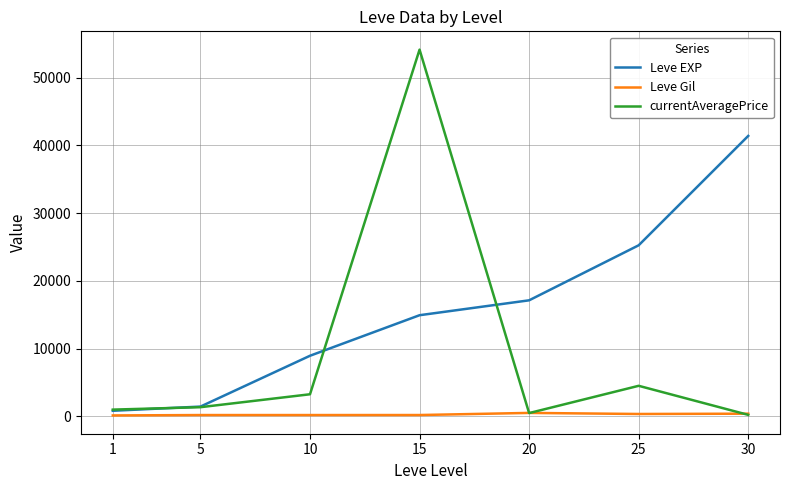

How many lines are shown in the chart?

3